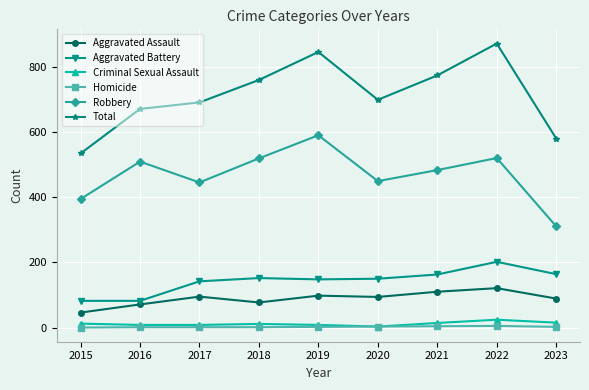

True or false: Aggravated Assault has a value of 94 at 2020.

True